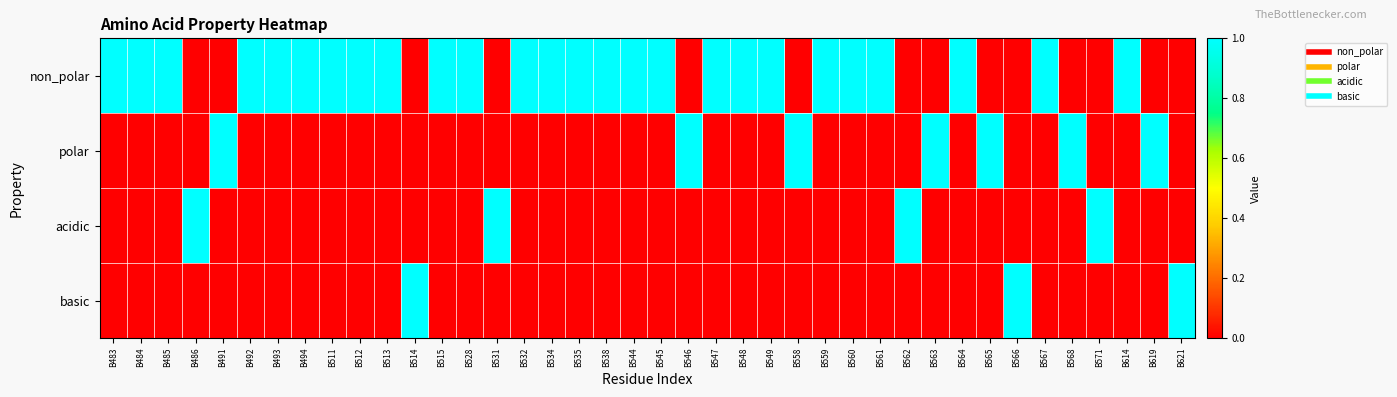

Reading left to right, transcribe all the data shown in this chart.

non_polar: B483=1	B484=1	B485=1	B486=0	B491=0	B492=1	B493=1	B494=1	B511=1	B512=1	B513=1	B514=0	B515=1	B528=1	B531=0	B532=1	B534=1	B535=1	B538=1	B544=1	B545=1	B546=0	B547=1	B548=1	B549=1	B558=0	B559=1	B560=1	B561=1	B562=0	B563=0	B564=1	B565=0	B566=0	B567=1	B568=0	B571=0	B614=1	B619=0	B621=0
polar: B483=0	B484=0	B485=0	B486=0	B491=1	B492=0	B493=0	B494=0	B511=0	B512=0	B513=0	B514=0	B515=0	B528=0	B531=0	B532=0	B534=0	B535=0	B538=0	B544=0	B545=0	B546=1	B547=0	B548=0	B549=0	B558=1	B559=0	B560=0	B561=0	B562=0	B563=1	B564=0	B565=1	B566=0	B567=0	B568=1	B571=0	B614=0	B619=1	B621=0
acidic: B483=0	B484=0	B485=0	B486=1	B491=0	B492=0	B493=0	B494=0	B511=0	B512=0	B513=0	B514=0	B515=0	B528=0	B531=1	B532=0	B534=0	B535=0	B538=0	B544=0	B545=0	B546=0	B547=0	B548=0	B549=0	B558=0	B559=0	B560=0	B561=0	B562=1	B563=0	B564=0	B565=0	B566=0	B567=0	B568=0	B571=1	B614=0	B619=0	B621=0
basic: B483=0	B484=0	B485=0	B486=0	B491=0	B492=0	B493=0	B494=0	B511=0	B512=0	B513=0	B514=1	B515=0	B528=0	B531=0	B532=0	B534=0	B535=0	B538=0	B544=0	B545=0	B546=0	B547=0	B548=0	B549=0	B558=0	B559=0	B560=0	B561=0	B562=0	B563=0	B564=0	B565=0	B566=1	B567=0	B568=0	B571=0	B614=0	B619=0	B621=1